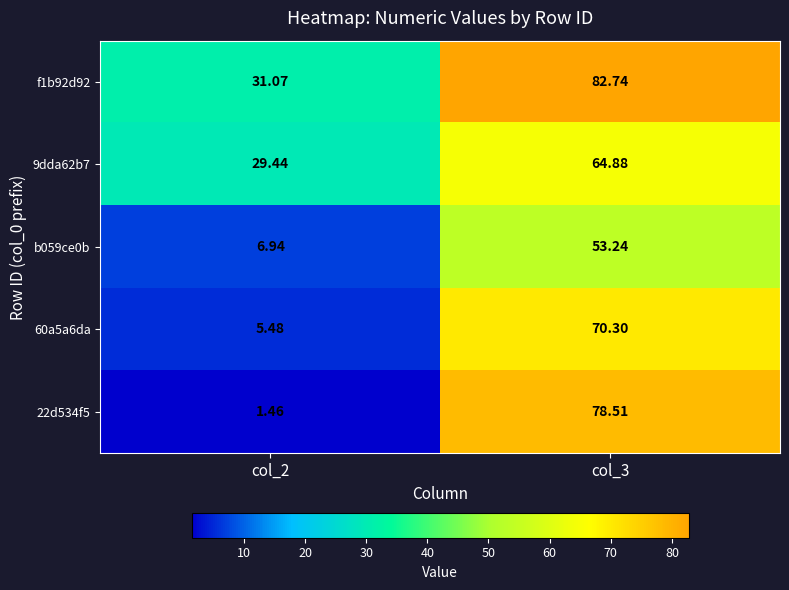

How many values in the b059ce0b series exceed 53?

1